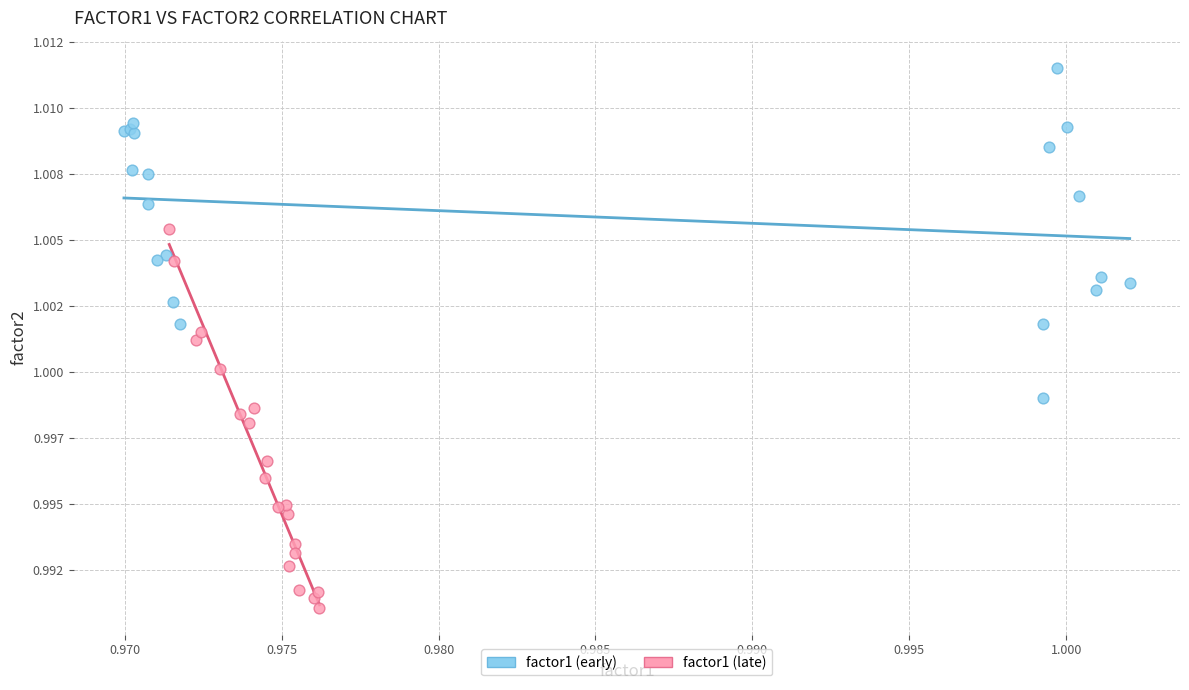

Which series has the widest spread of Y values?

factor1 (late)